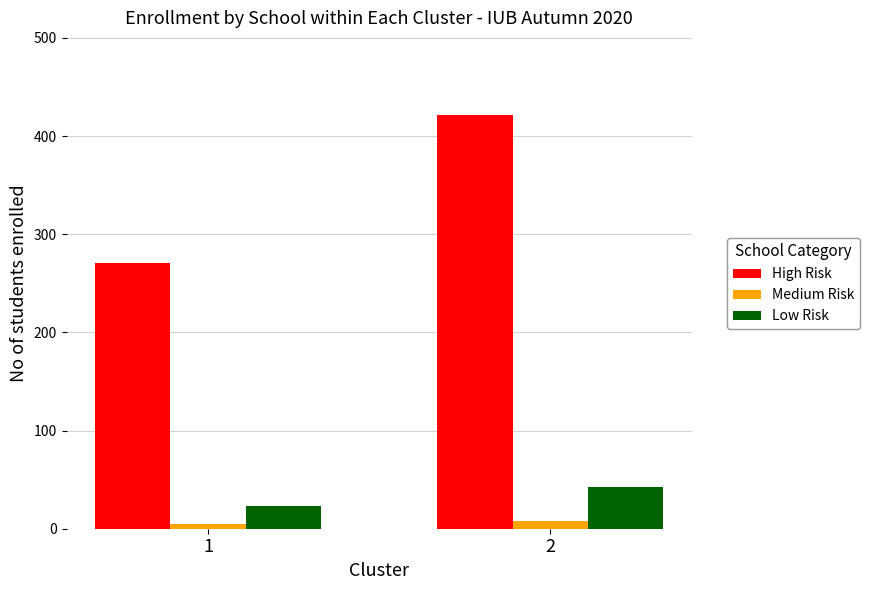

How many bars are there in total?

6